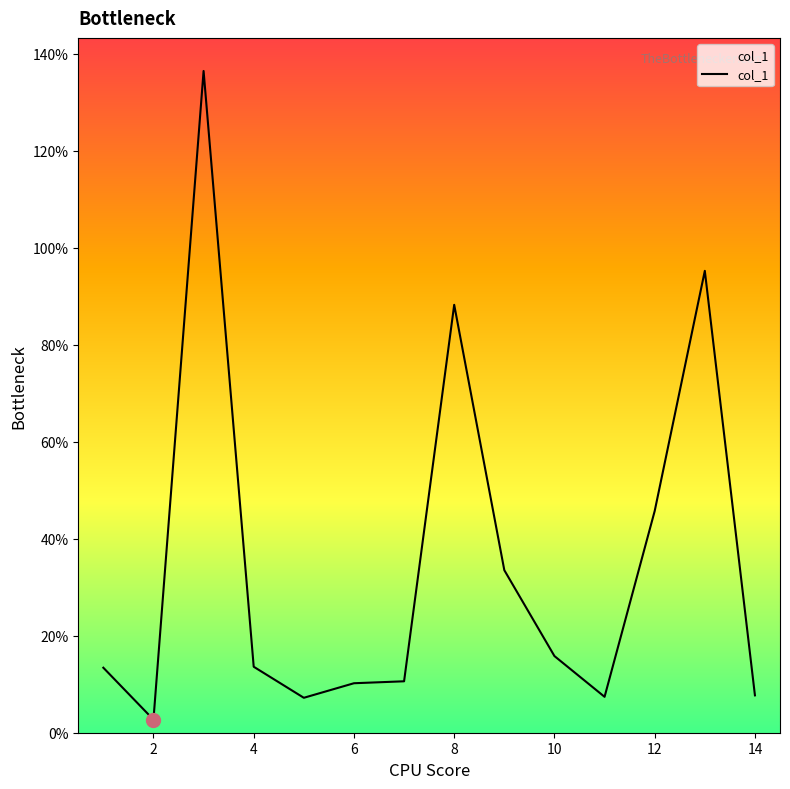

What is the greatest value displayed?

136.4